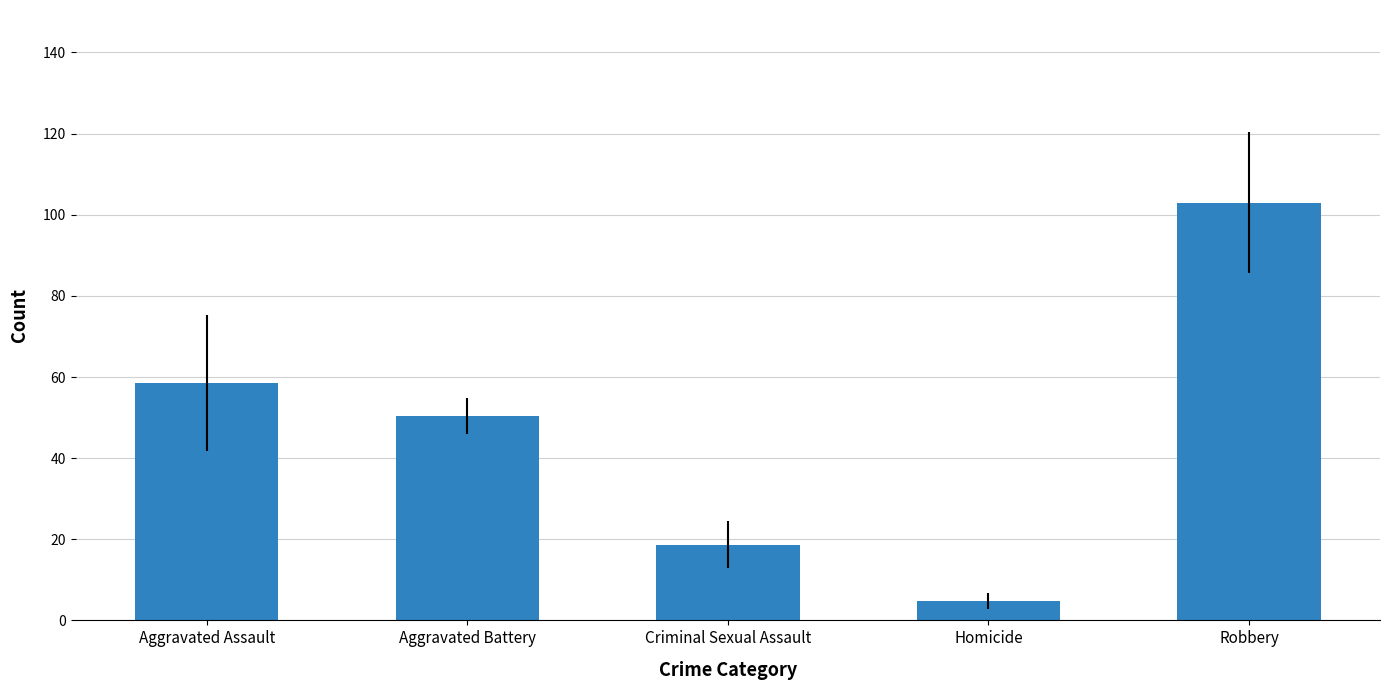

Which category has the highest value across all series?

Robbery